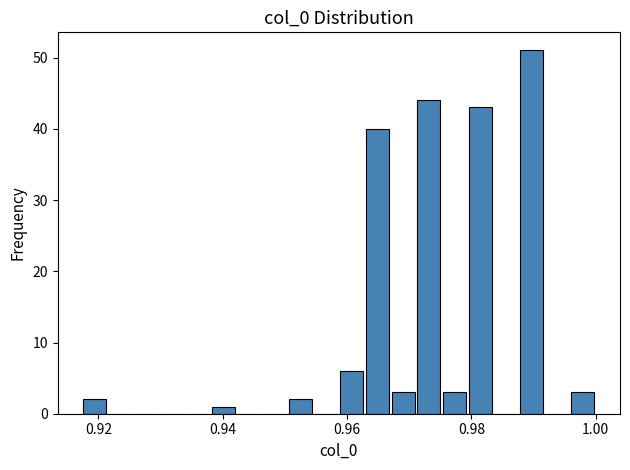

Around what value on the x-axis is the tallest bar? Give the approximate position of its centre, as read against the axis.

0.990